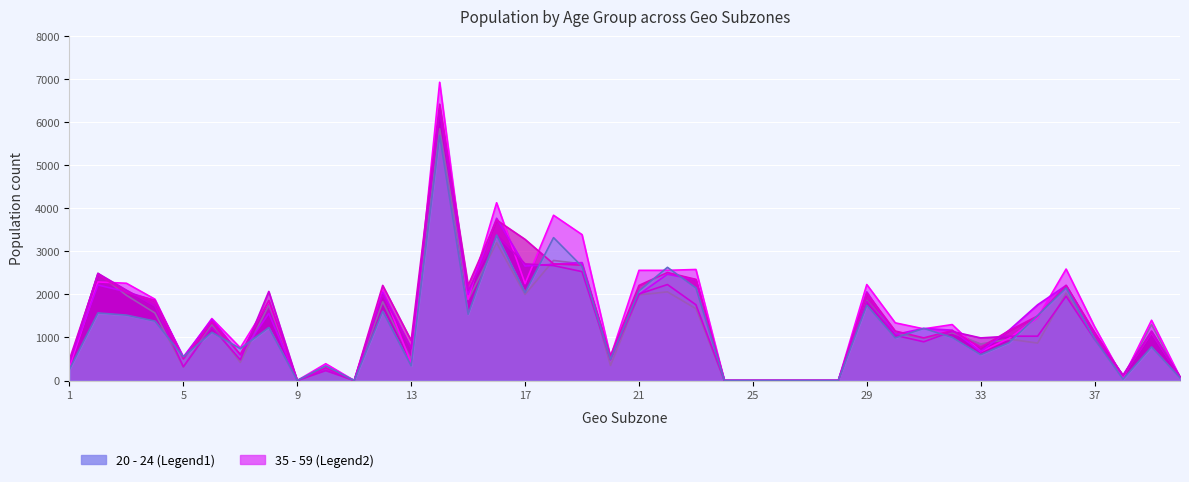

What is the value of the 20 - 24 point at the 14th from the left?

5690